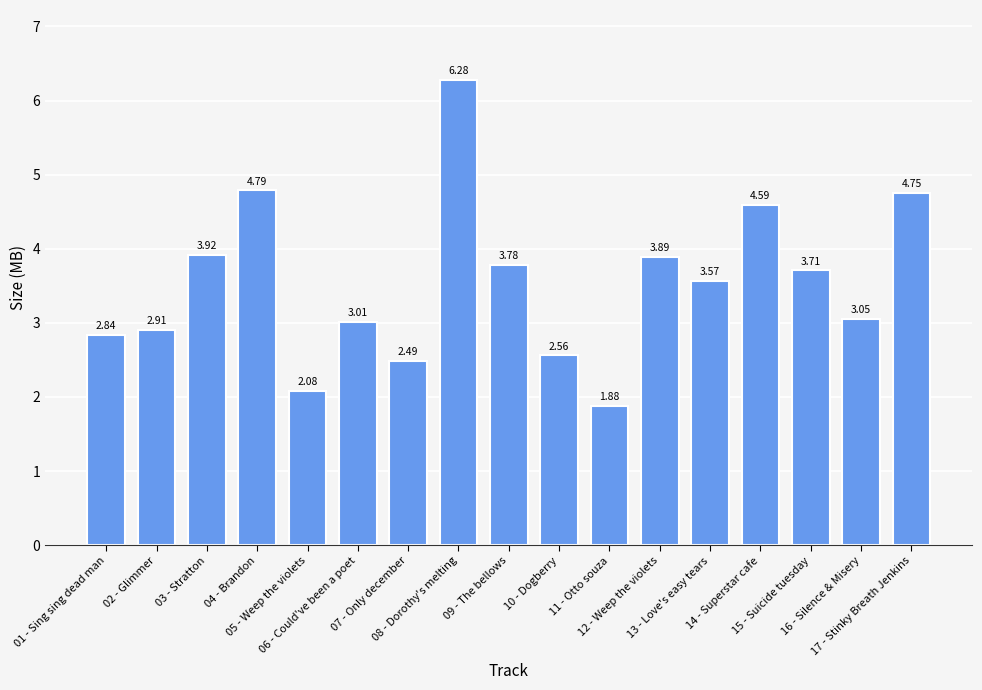

List the labels in order of value, smallest first.

11 - Otto souza, 05 - Weep the violets, 07 - Only december, 10 - Dogberry, 01 - Sing sing dead man, 02 - Glimmer, 06 - Could've been a poet, 16 - Silence & Misery, 13 - Love's easy tears, 15 - Suicide tuesday, 09 - The bellows, 12 - Weep the violets, 03 - Stratton, 14 - Superstar cafe, 17 - Stinky Breath Jenkins, 04 - Brandon, 08 - Dorothy's melting